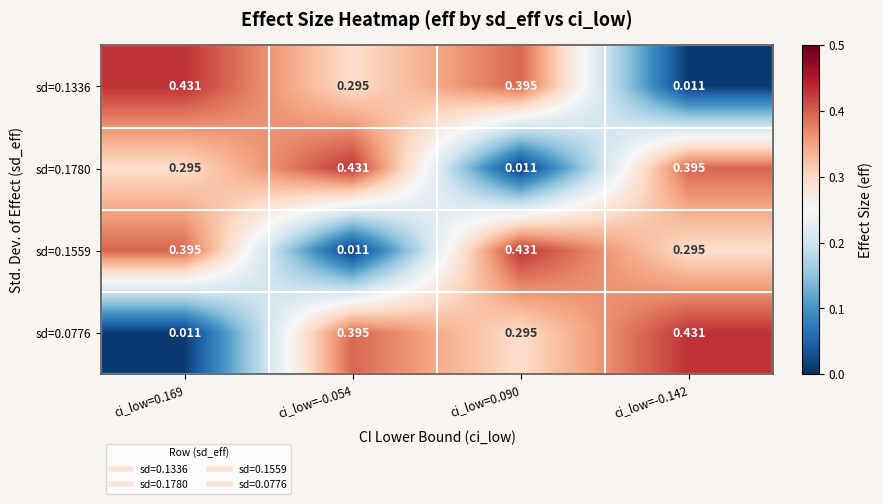

At ci_low=-0.142, list the series in order from smallest to largest.

sd=0.1336, sd=0.1559, sd=0.1780, sd=0.0776